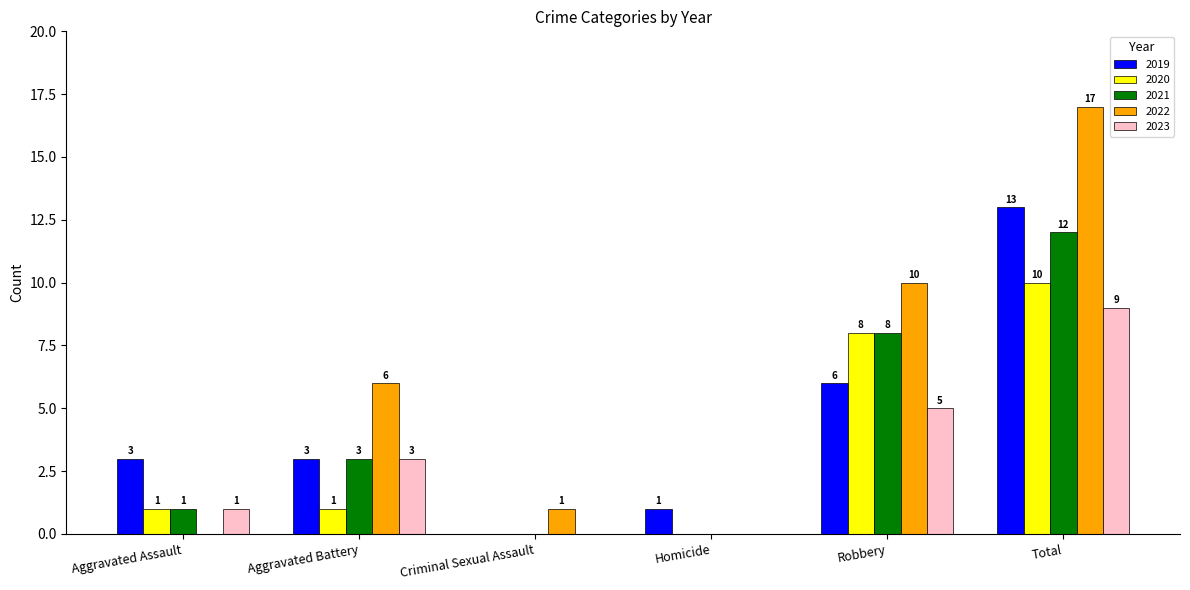

How many groups of bars are there?

6